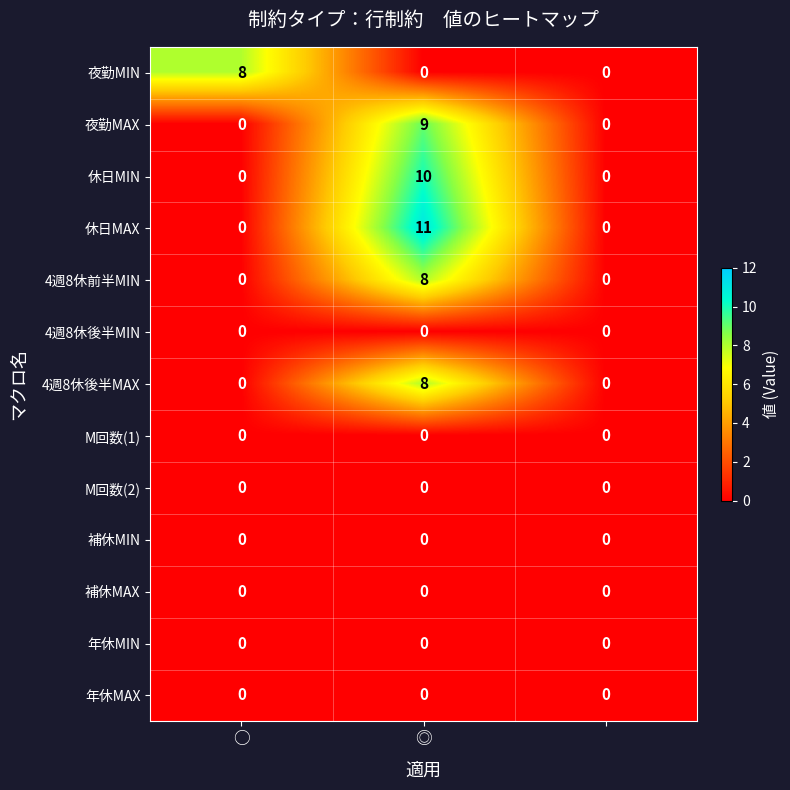

Which series has the largest total across all categories?

休日MAX